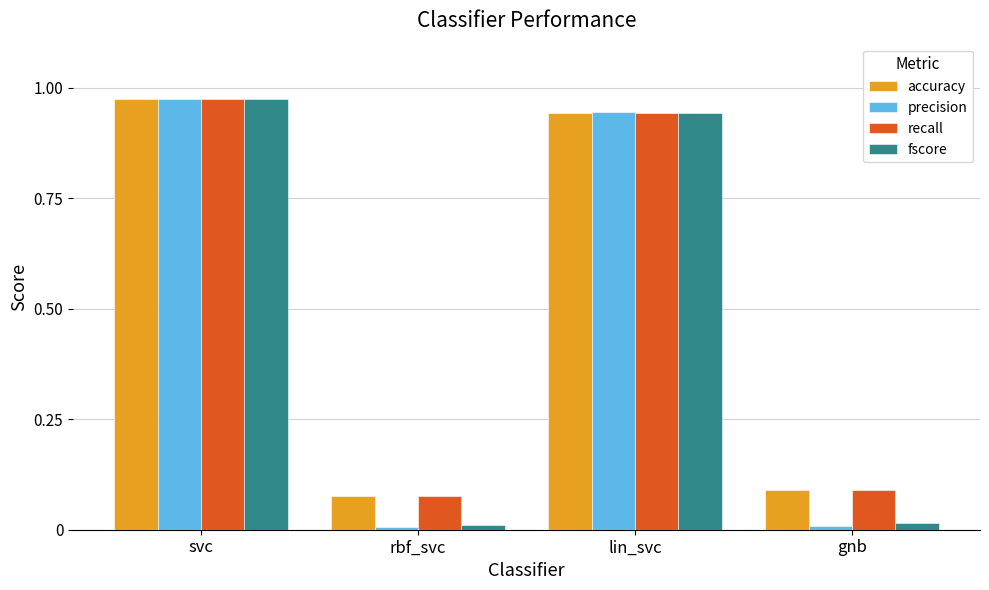

What is the sum of all fscore values?

1.9